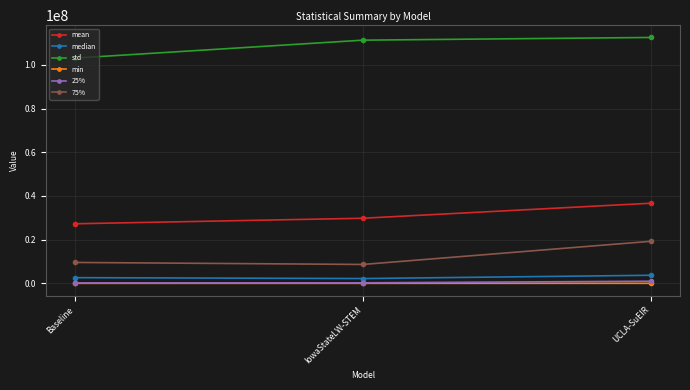

Count the number of data series in this chart.

6